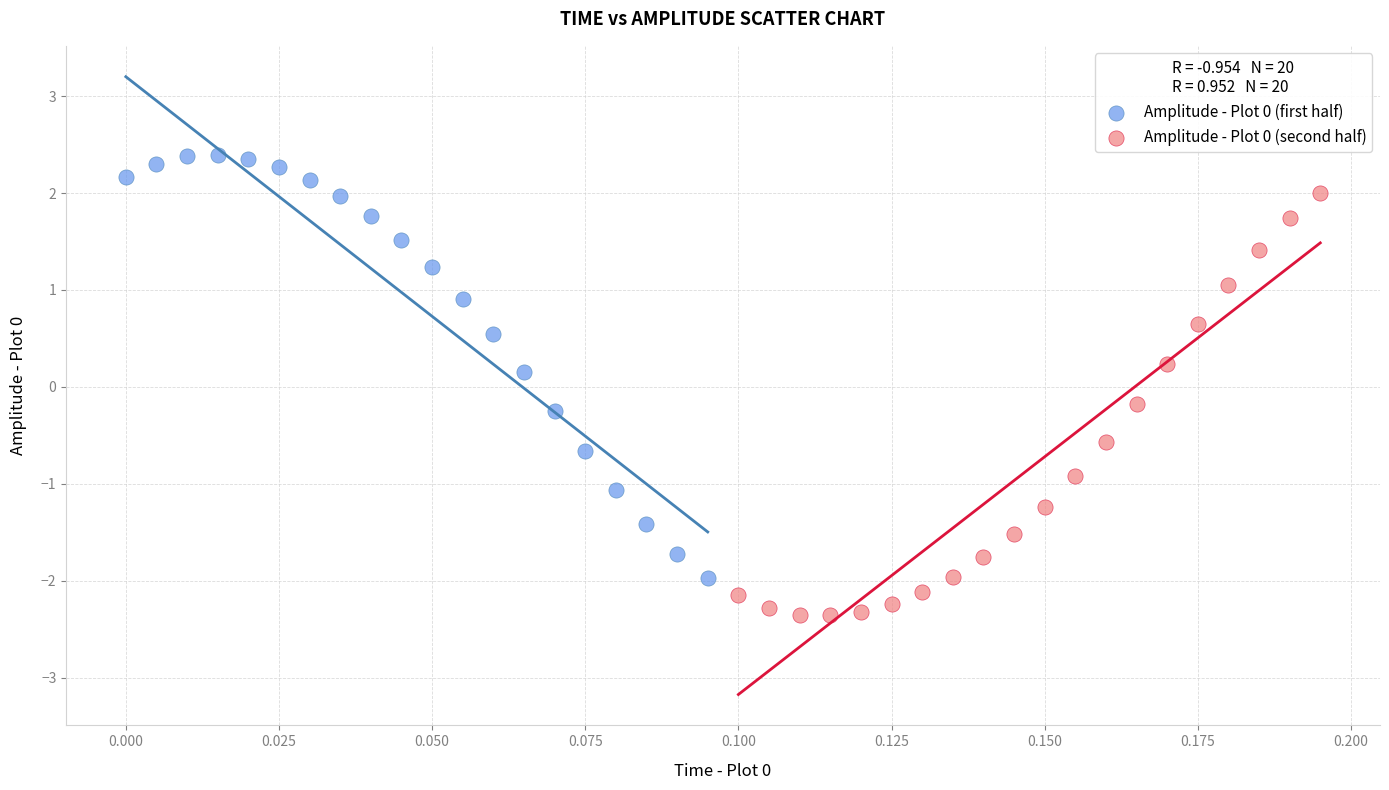

Which series contains the highest Y value?

Amplitude - Plot 0 (first half)